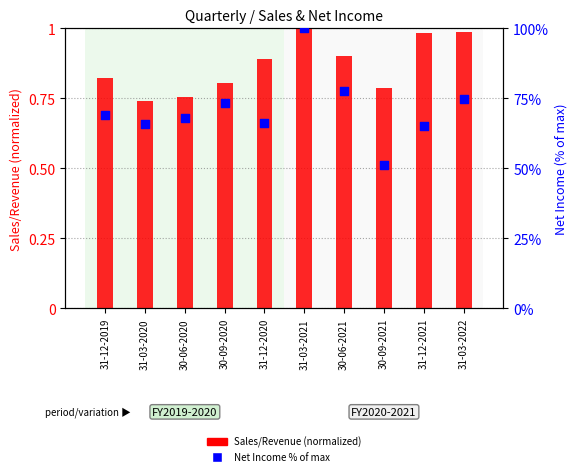

Which series has the largest total across all categories?

Net Income % of max